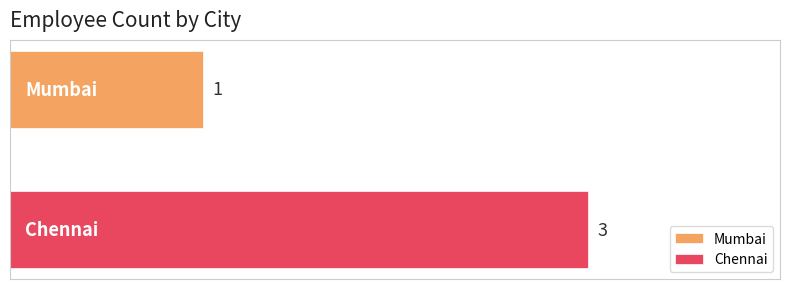

Which series has the largest range (max minus min)?

Mumbai